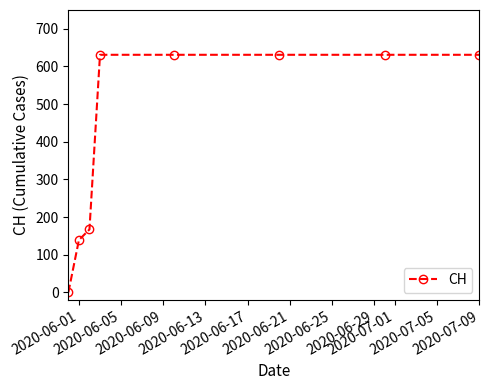

Reading left to right, extract all data points from this chart.

0	139	167	631	631	631	631	631